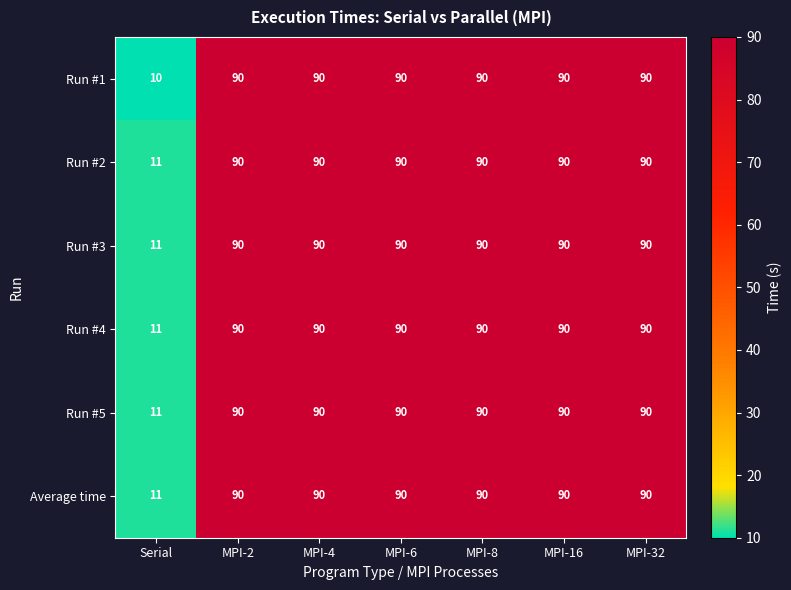

Is the value of Run #1 at MPI-32 greater than the value of Run #5 at Serial?

Yes